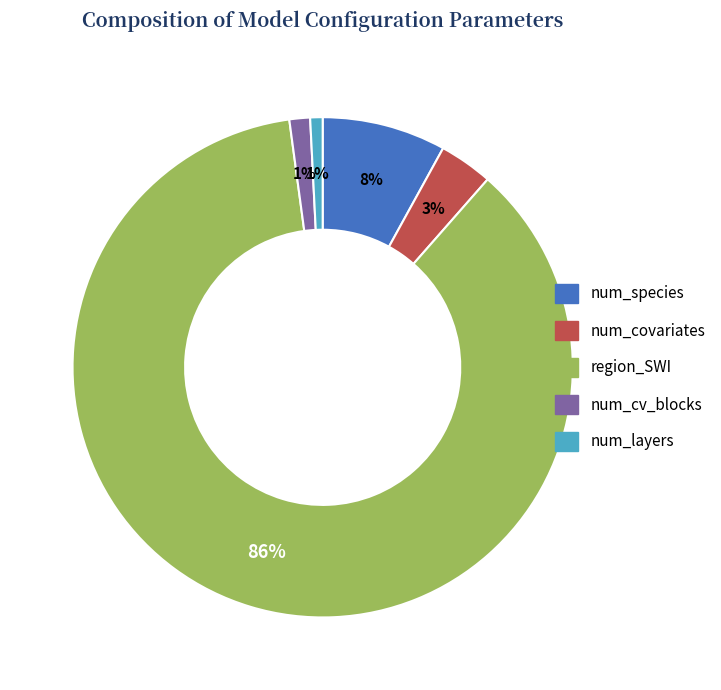

Do num_layers and region_SWI together represent more than half of the pie?

Yes